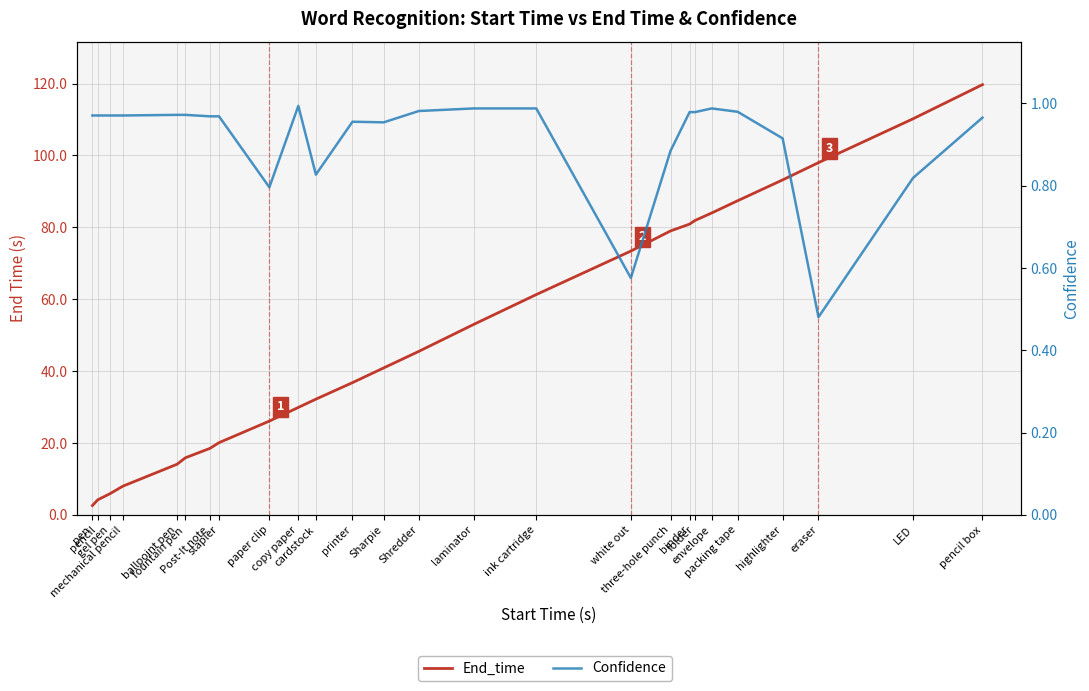

Which series has the widest spread of values?

End_time